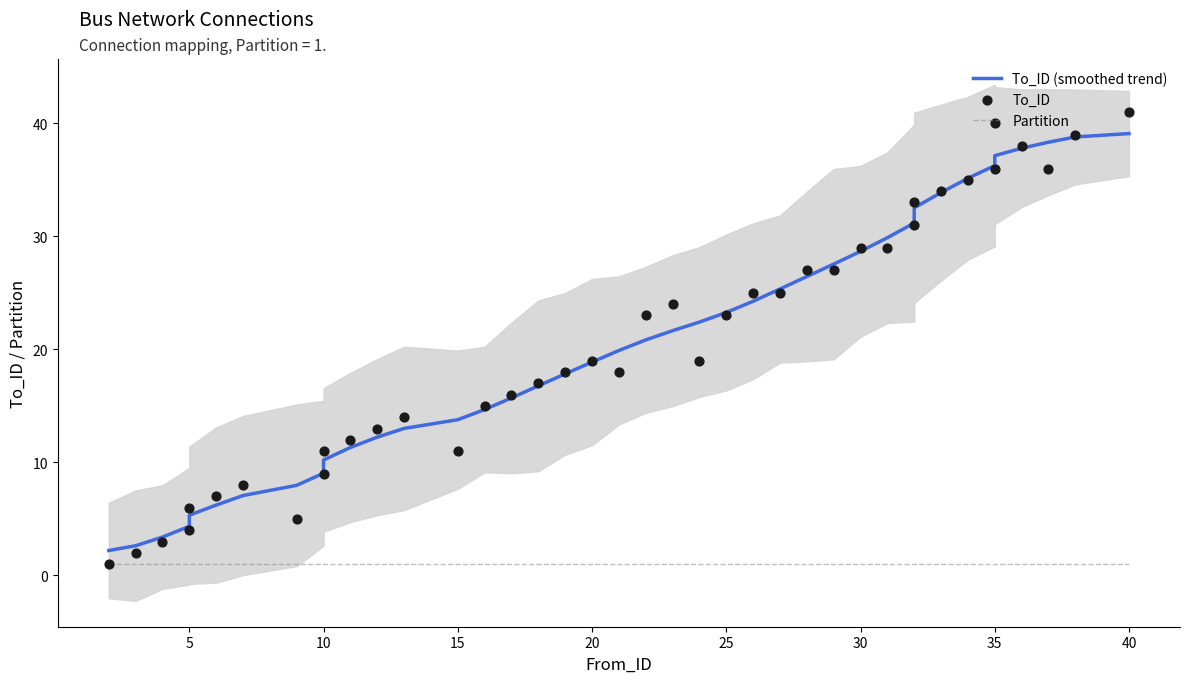

What are all the series names shown in the legend?

To_ID (smoothed trend), Partition, To_ID